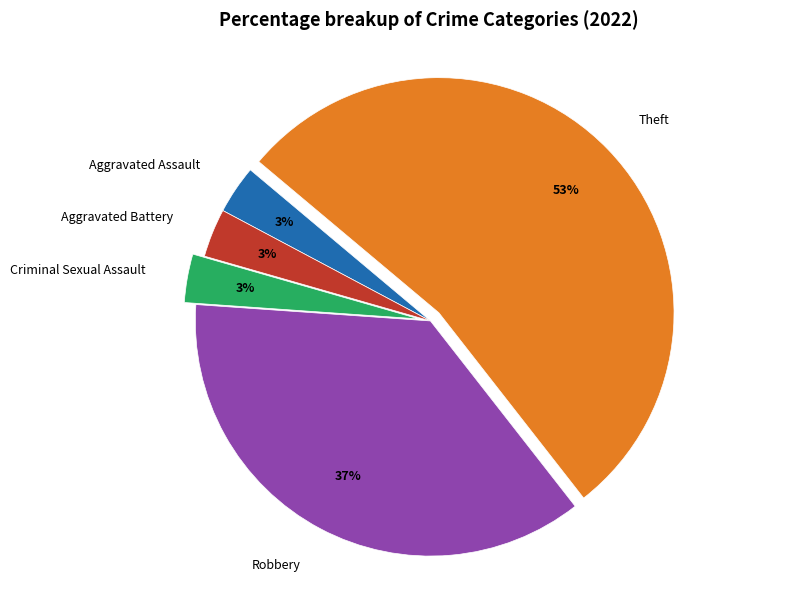

Approximately how many times larger is the value at Aggravated Battery compared to Criminal Sexual Assault?

1.0